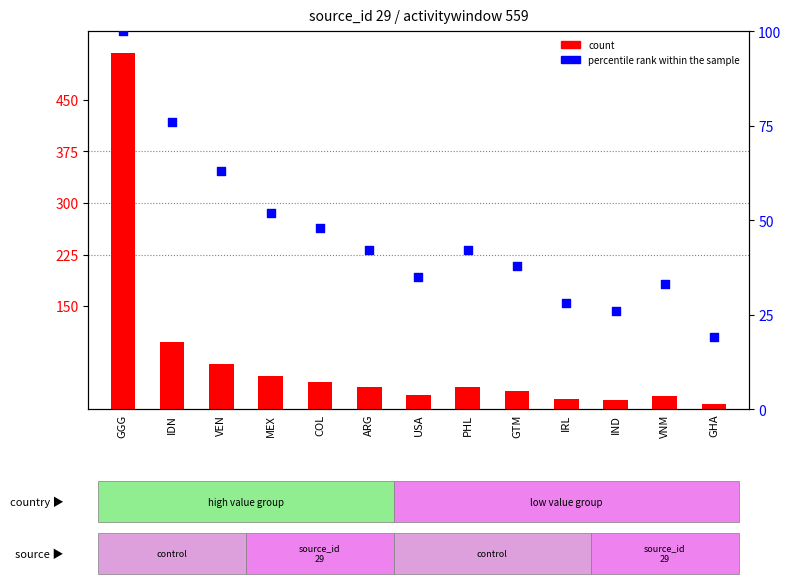

Is the value of percentile rank within the sample at VEN greater than the value of count at COL?

Yes